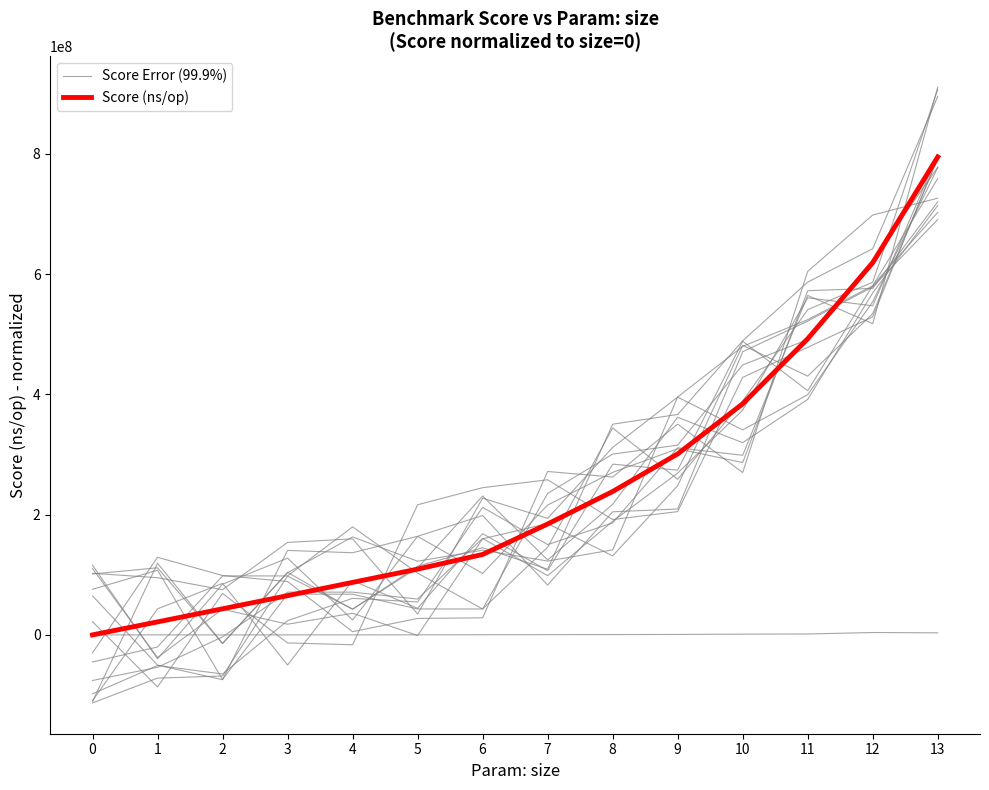

What is the difference between the Score Error (99.9%) values at 2 and 3?

51942.4